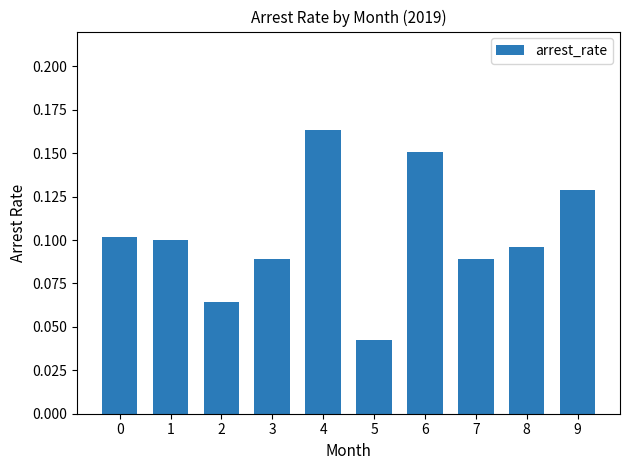

Where is the data nearest to the value 0?

5